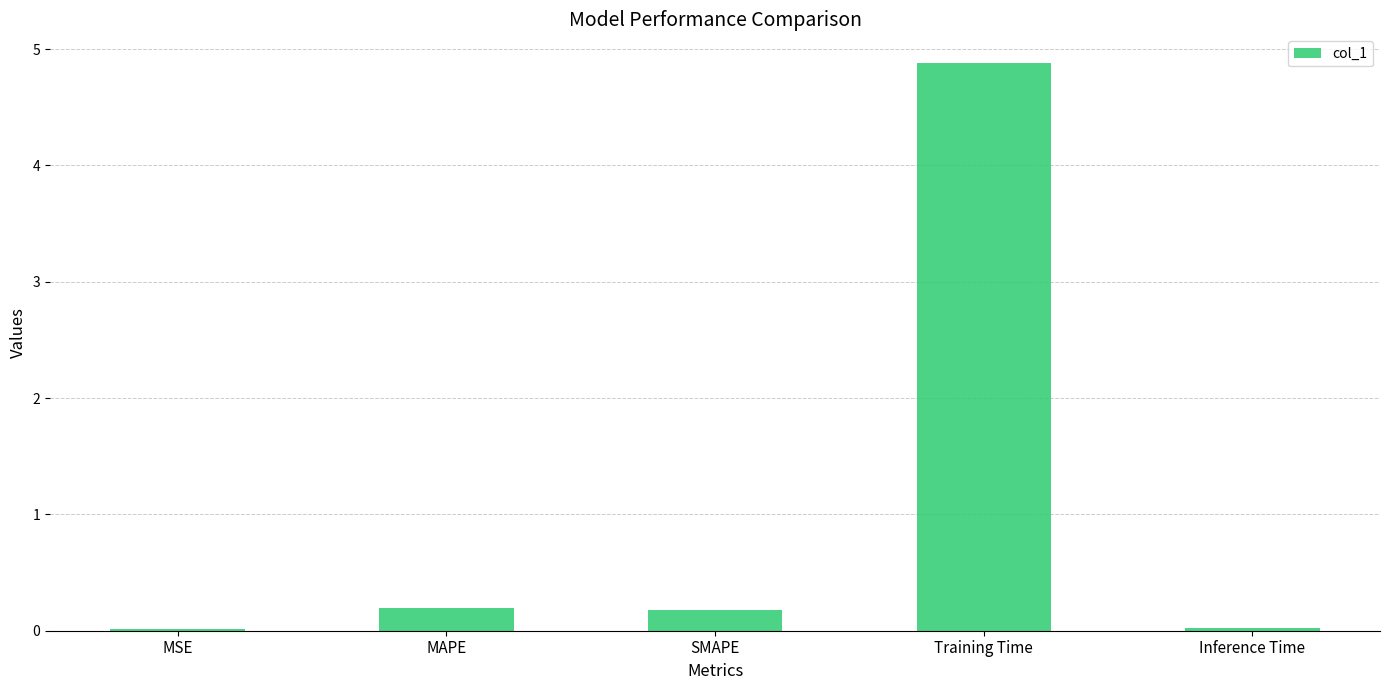

What is the label of the 1st bar from the right?

Inference Time